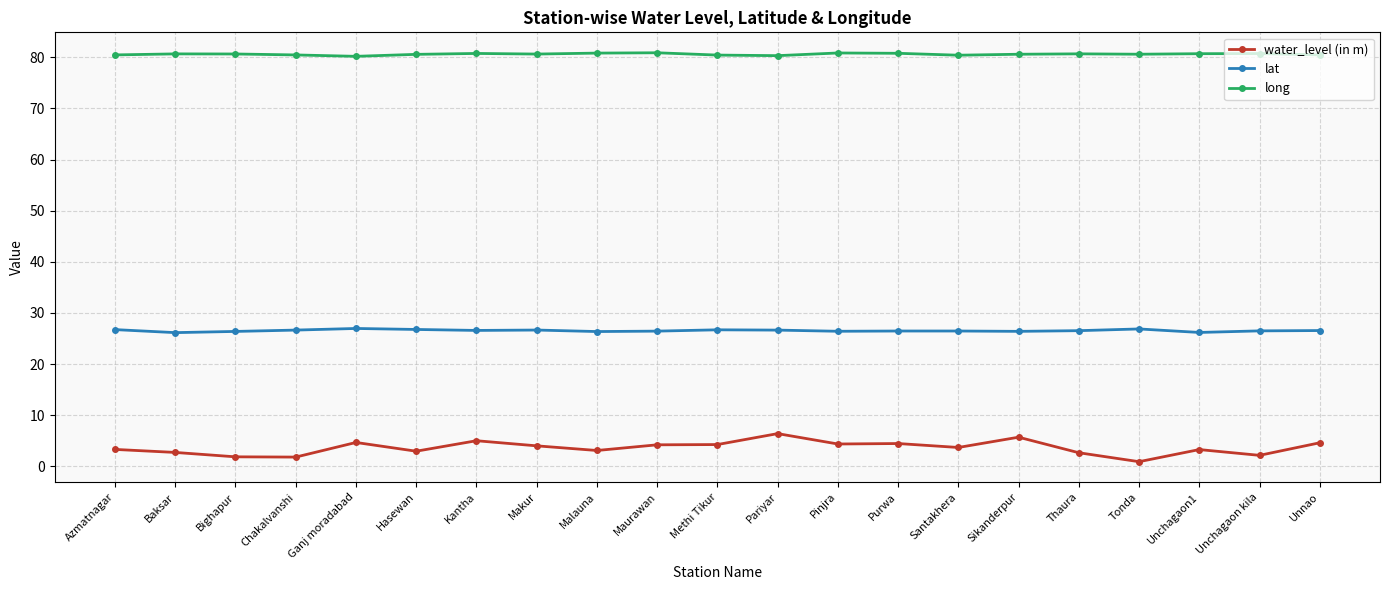

Which series has the largest total across all categories?

long